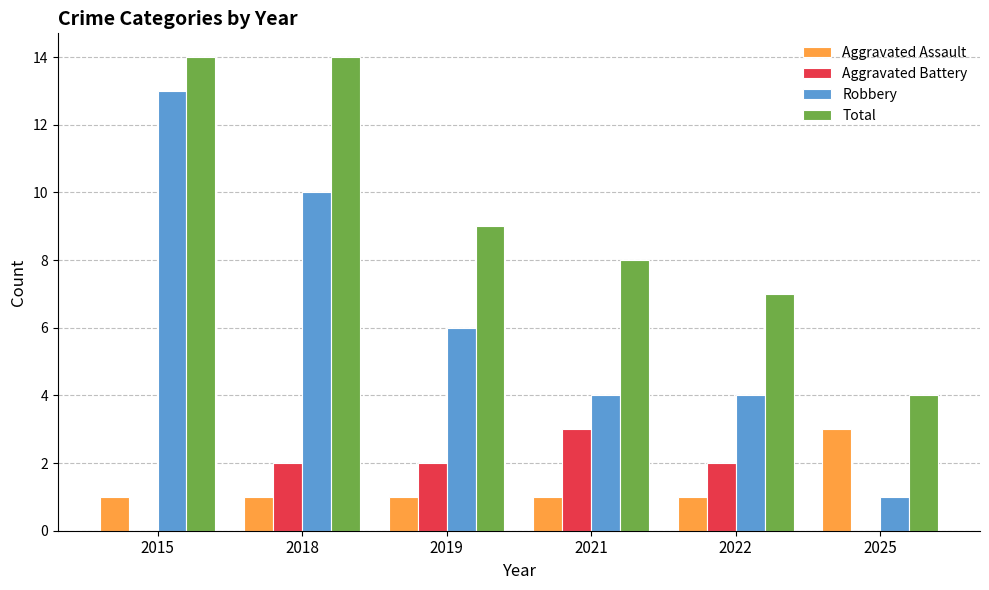

Reading left to right, extract all data points from this chart.

Aggravated Assault: 1	1	1	1	1	3
Aggravated Battery: 0	2	2	3	2	0
Robbery: 13	10	6	4	4	1
Total: 14	14	9	8	7	4